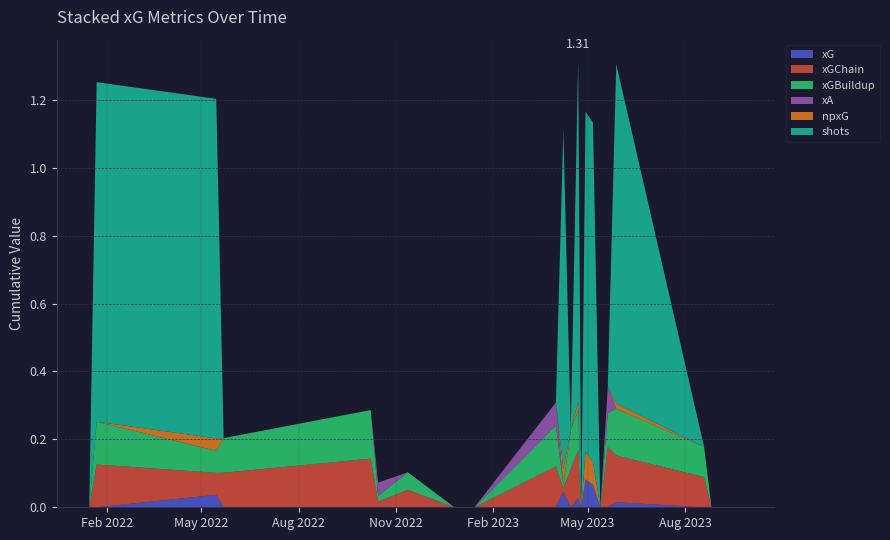

Reading left to right, transcribe all the data shown in this chart.

xG: 2022-01-15=0.0	2022-01-22=0.0	2022-05-15=0.0	2022-05-22=0.0	2022-10-08=0.0	2022-10-15=0.0	2022-11-12=0.0	2022-12-26=0.0	2022-12-31=0.0	2023-01-04=0.0	2023-01-14=0.0	2023-04-01=0.0	2023-04-08=0.0	2023-04-15=0.0	2023-04-22=0.0	2023-04-25=0.0	2023-04-29=0.1	2023-05-06=0.1	2023-05-13=0.0	2023-05-20=0.0	2023-05-28=0.0	2023-08-19=0.0	2023-08-26=0.0	2023-09-23=0.0
xGChain: 2022-01-15=0.0	2022-01-22=0.1	2022-05-15=0.1	2022-05-22=0.1	2022-10-08=0.1	2022-10-15=0.0	2022-11-12=0.1	2022-12-26=0.0	2022-12-31=0.0	2023-01-04=0.0	2023-01-14=0.0	2023-04-01=0.1	2023-04-08=0.0	2023-04-15=0.1	2023-04-22=0.1	2023-04-25=0.0	2023-04-29=0.0	2023-05-06=0.0	2023-05-13=0.0	2023-05-20=0.2	2023-05-28=0.1	2023-08-19=0.1	2023-08-26=0.0	2023-09-23=0.0
xGBuildup: 2022-01-15=0.0	2022-01-22=0.1	2022-05-15=0.1	2022-05-22=0.1	2022-10-08=0.1	2022-10-15=0.0	2022-11-12=0.1	2022-12-26=0.0	2022-12-31=0.0	2023-01-04=0.0	2023-01-14=0.0	2023-04-01=0.1	2023-04-08=0.0	2023-04-15=0.1	2023-04-22=0.1	2023-04-25=0.0	2023-04-29=0.0	2023-05-06=0.0	2023-05-13=0.0	2023-05-20=0.1	2023-05-28=0.1	2023-08-19=0.1	2023-08-26=0.0	2023-09-23=0.0
xA: 2022-01-15=0.0	2022-01-22=0.0	2022-05-15=0.0	2022-05-22=0.0	2022-10-08=0.0	2022-10-15=0.0	2022-11-12=0.0	2022-12-26=0.0	2022-12-31=0.0	2023-01-04=0.0	2023-01-14=0.0	2023-04-01=0.1	2023-04-08=0.0	2023-04-15=0.0	2023-04-22=0.0	2023-04-25=0.0	2023-04-29=0.0	2023-05-06=0.0	2023-05-13=0.0	2023-05-20=0.1	2023-05-28=0.0	2023-08-19=0.0	2023-08-26=0.0	2023-09-23=0.0
npxG: 2022-01-15=0.0	2022-01-22=0.0	2022-05-15=0.0	2022-05-22=0.0	2022-10-08=0.0	2022-10-15=0.0	2022-11-12=0.0	2022-12-26=0.0	2022-12-31=0.0	2023-01-04=0.0	2023-01-14=0.0	2023-04-01=0.0	2023-04-08=0.0	2023-04-15=0.0	2023-04-22=0.0	2023-04-25=0.0	2023-04-29=0.1	2023-05-06=0.1	2023-05-13=0.0	2023-05-20=0.0	2023-05-28=0.0	2023-08-19=0.0	2023-08-26=0.0	2023-09-23=0.0
shots: 2022-01-15=0.0	2022-01-22=1.0	2022-05-15=1.0	2022-05-22=0.0	2022-10-08=0.0	2022-10-15=0.0	2022-11-12=0.0	2022-12-26=0.0	2022-12-31=0.0	2023-01-04=0.0	2023-01-14=0.0	2023-04-01=0.0	2023-04-08=1.0	2023-04-15=0.0	2023-04-22=1.0	2023-04-25=0.0	2023-04-29=1.0	2023-05-06=1.0	2023-05-13=0.0	2023-05-20=0.0	2023-05-28=1.0	2023-08-19=0.0	2023-08-26=0.0	2023-09-23=0.0